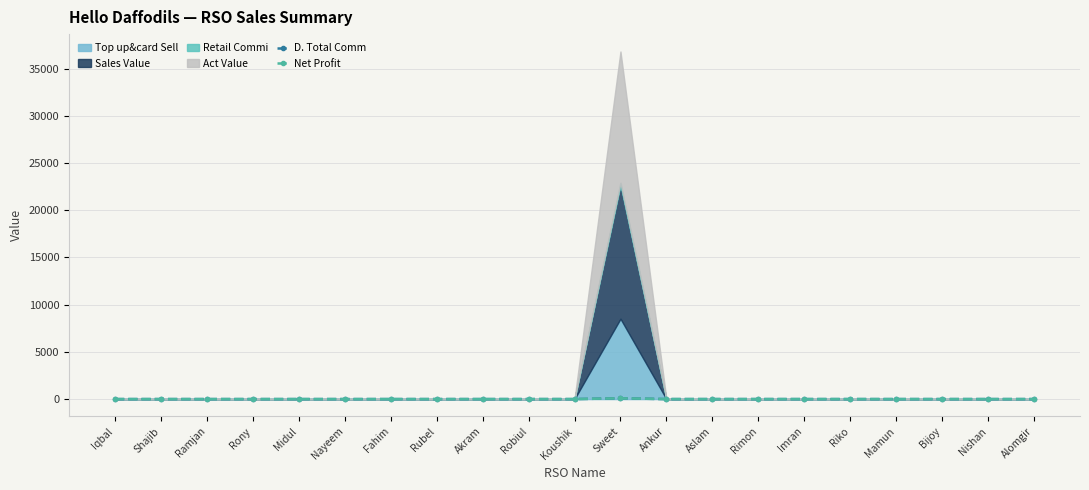

How many lines are shown in the chart?

2